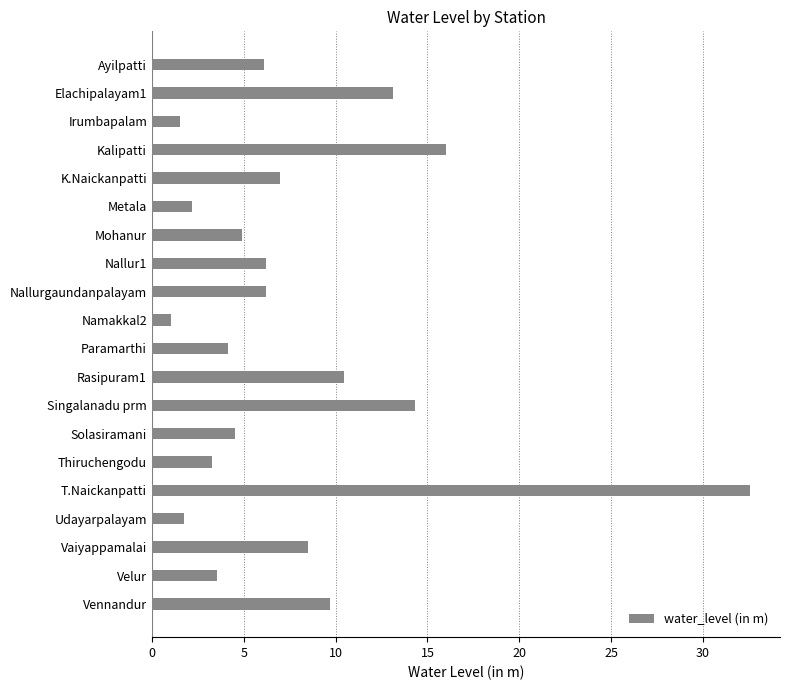

How many series are shown in this chart?

1